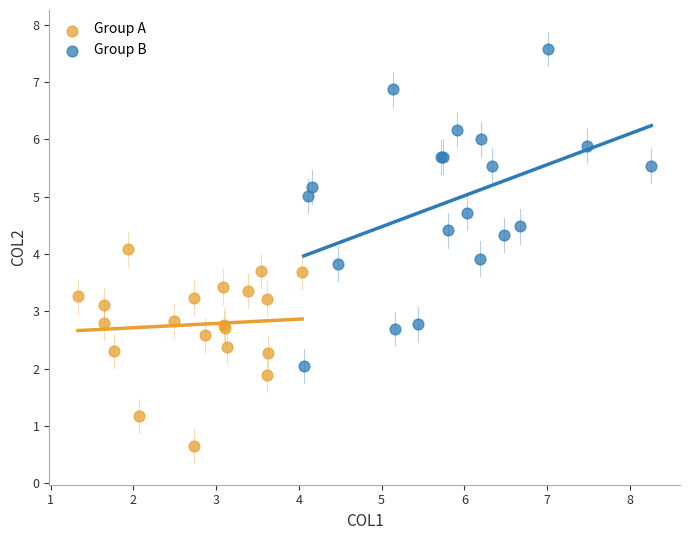

Which series has the widest spread of Y values?

Group B